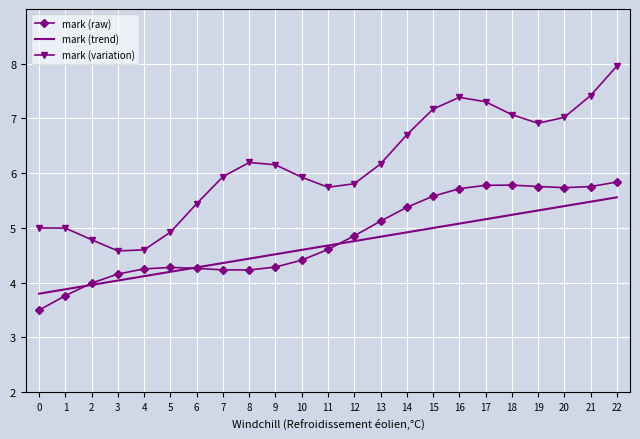

What is the greatest value displayed?

8.0